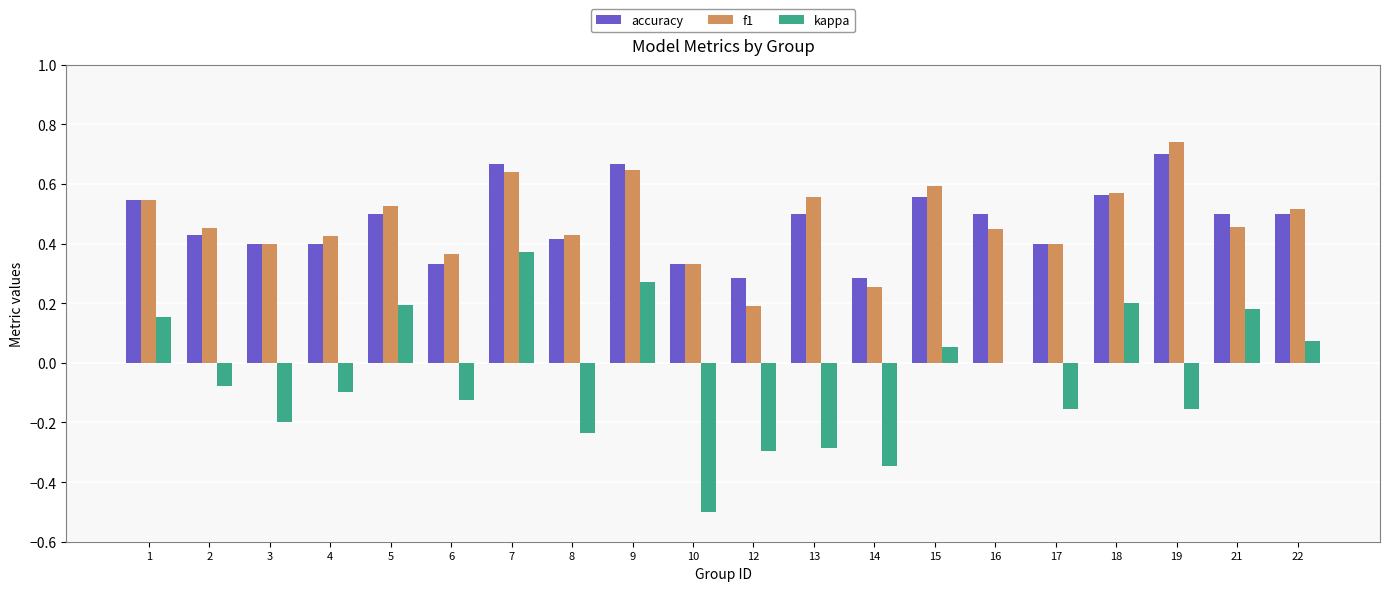

What is the sum of the accuracy values at 3 and 16?

0.9